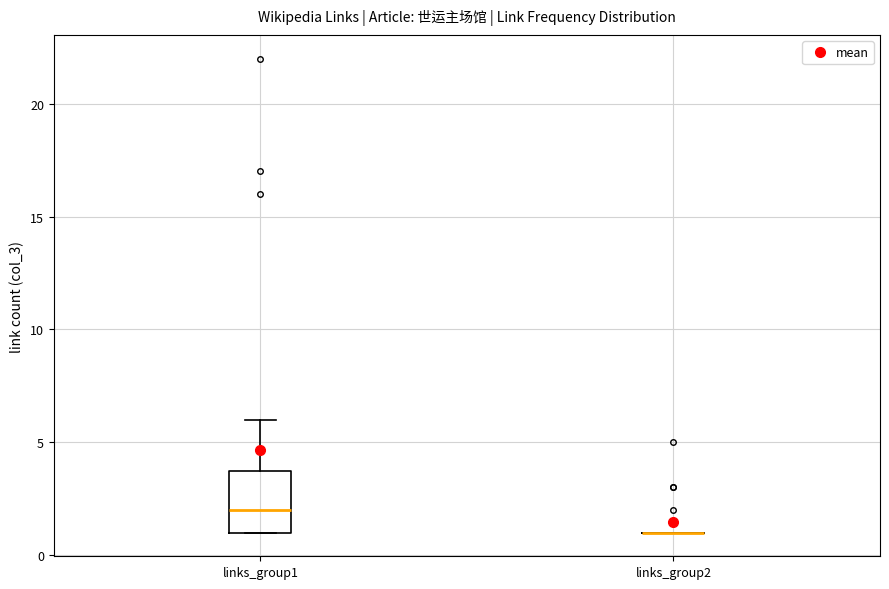

Reading left to right, transcribe this box plot: for each box, give where its median line is, the range the box spans, and where its two whiskers end, as read against the y-axis. The values are not printed on the chart, so give them approximately, as read against the axis.

links_group1: median 2, box 1 to 4, whiskers 1 to 6
links_group2: box collapsed to a line at 1, whiskers 1 to 1